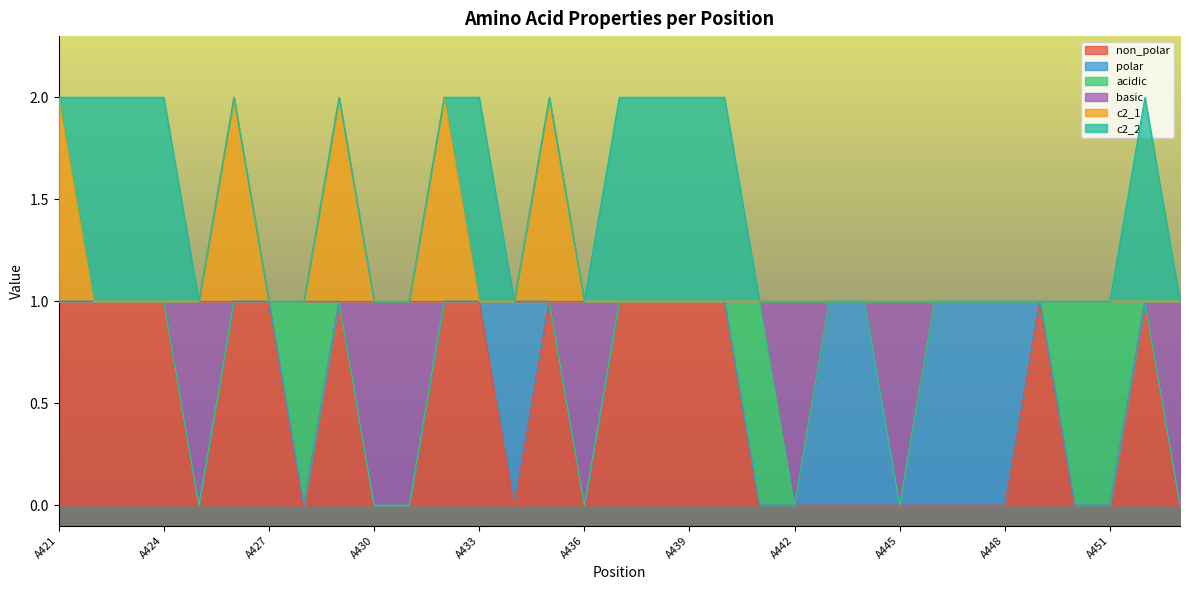

Between A430 and A440, which series saw the biggest shift?

non_polar